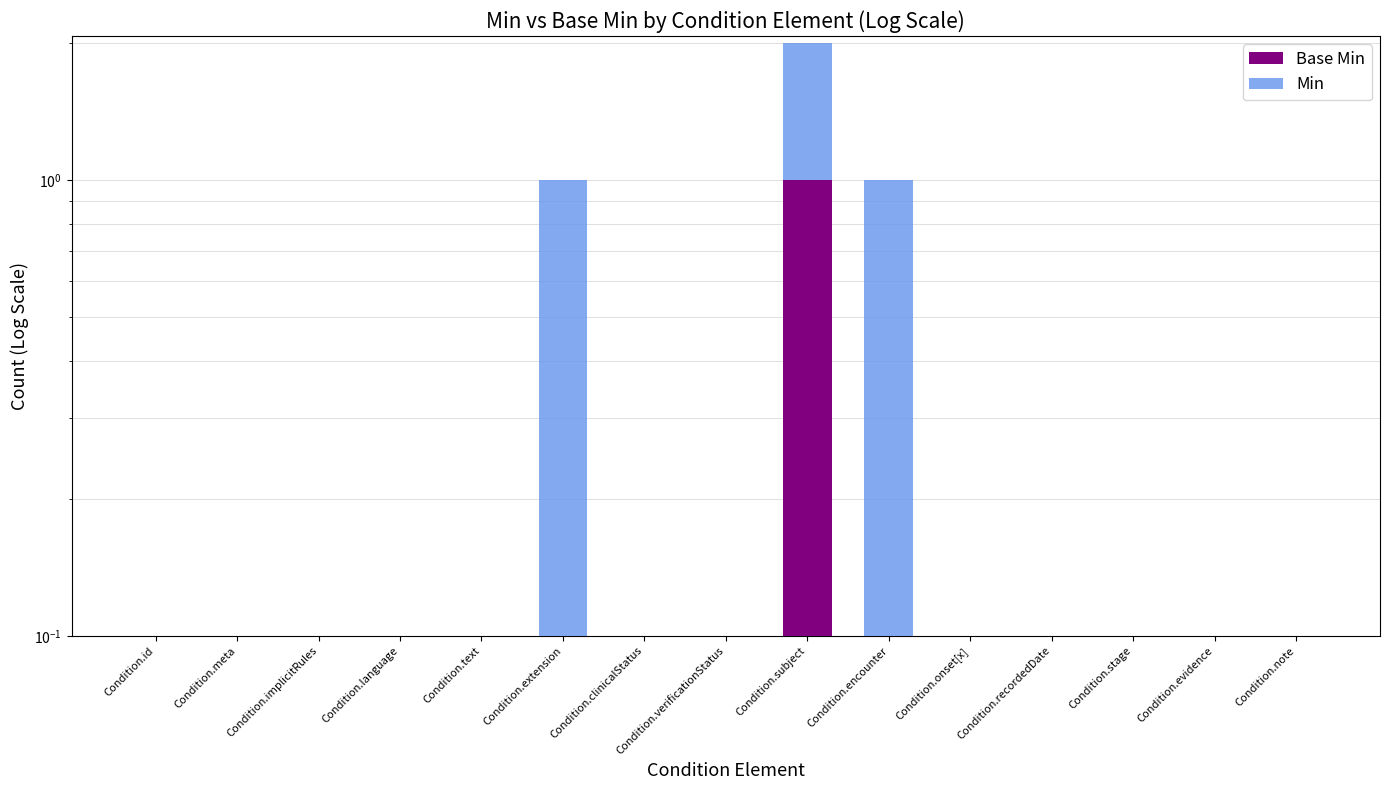

What is the sum of all Min values?

3